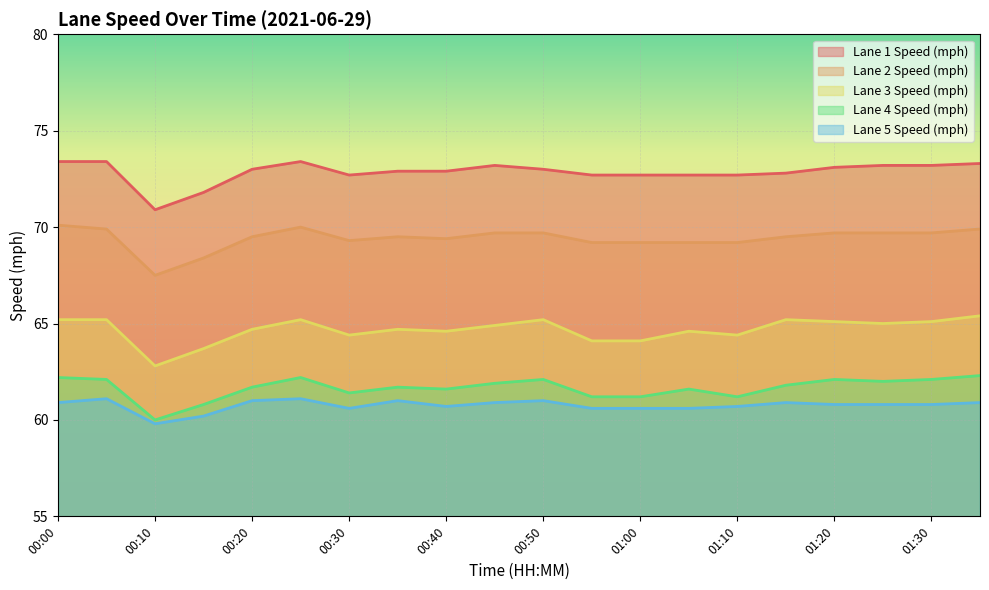

What is the difference between the maximum and minimum values in the Lane 3 Speed (mph) series?

2.6